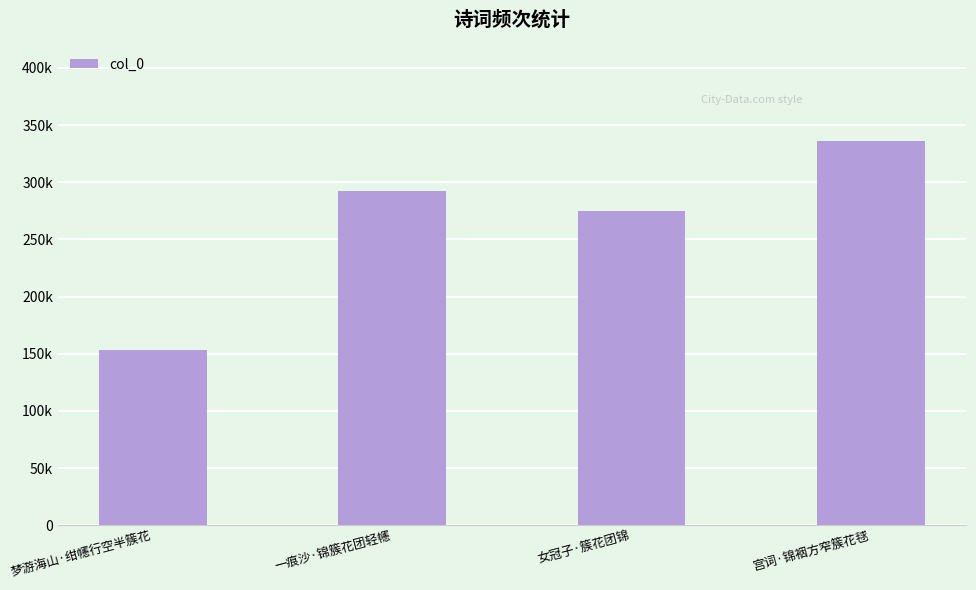

Are the bars horizontal?

No